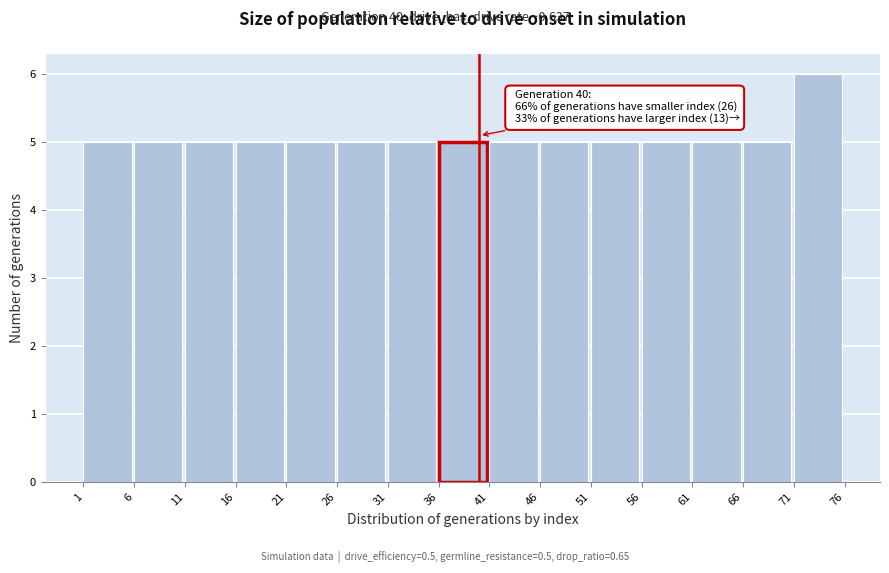

Which range on the x-axis has the tallest bar?

71 to 76